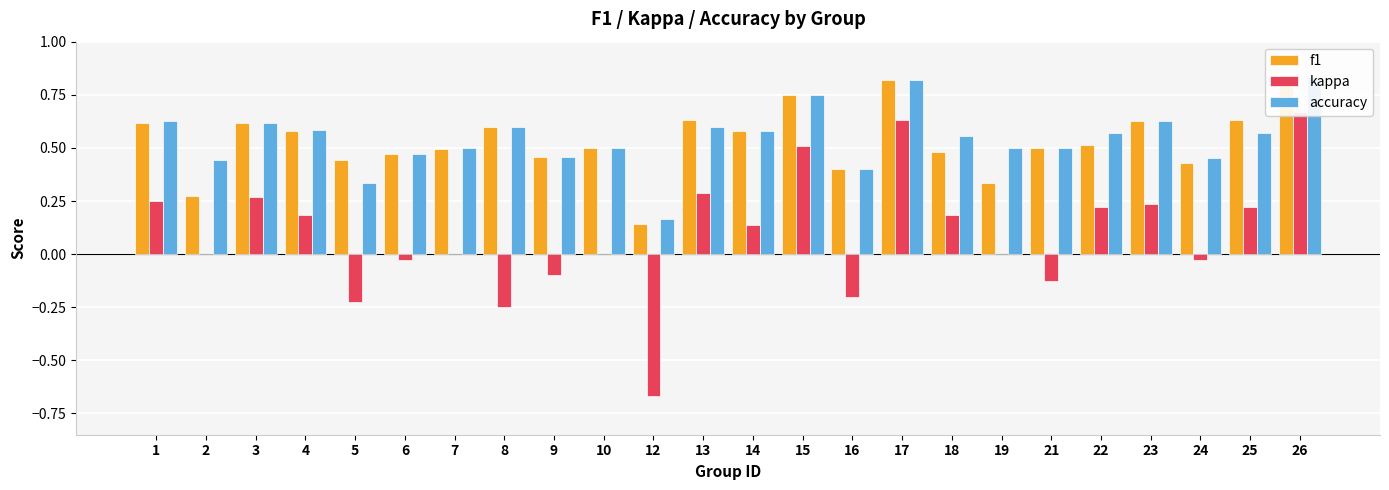

Which has a higher value, 6 or 16?

6